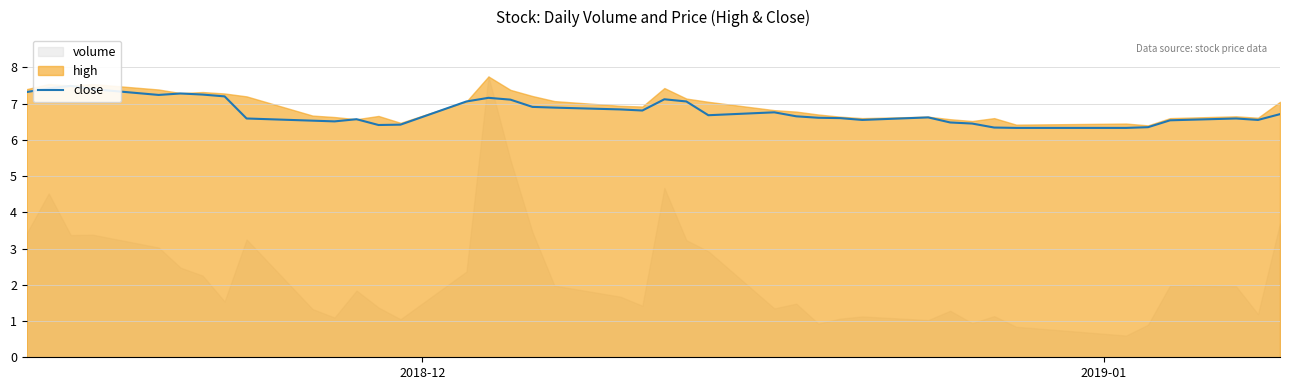

Is it true that the value at 6 is 12.5?

False